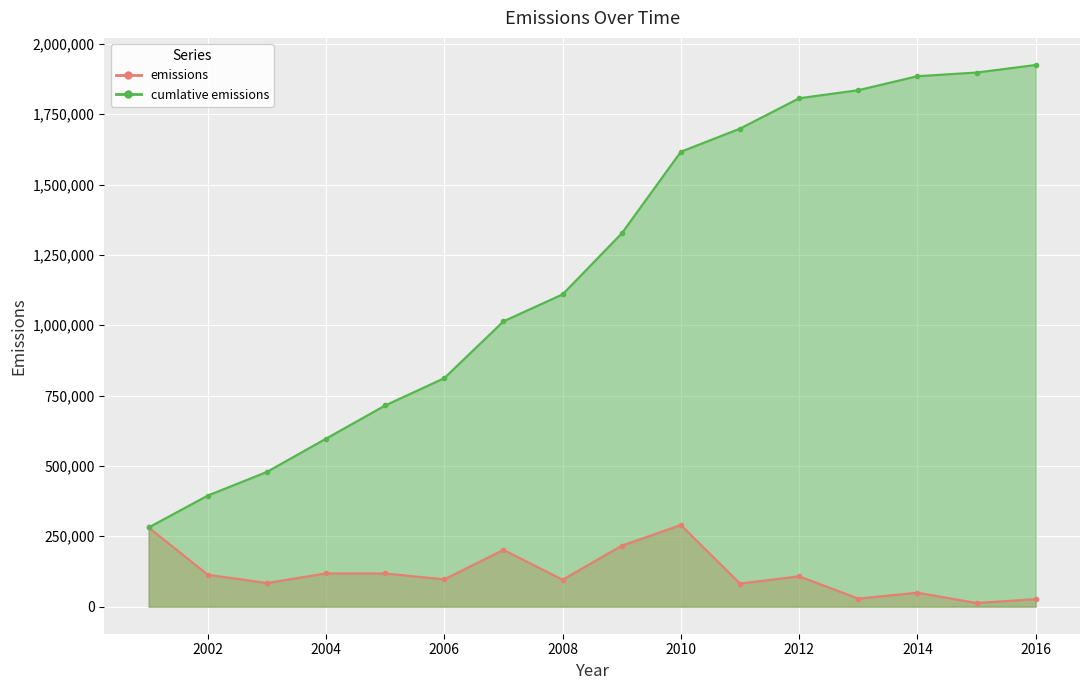

What is the value of the cumlative emissions point at the 11th from the left?

1698745.6